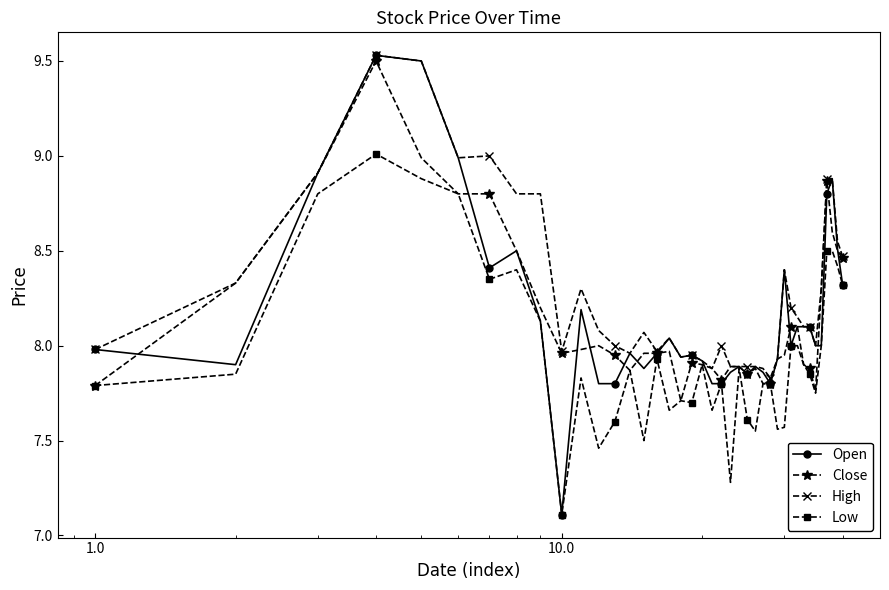

Which series has the largest total across all categories?

High